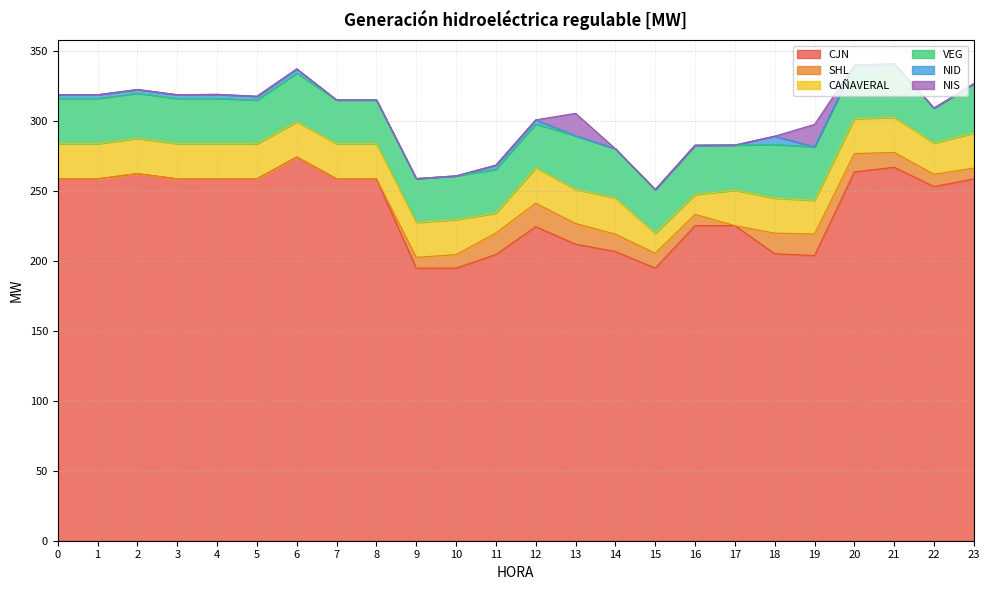

True or false: CJN and CAÑAVERAL intersect in this chart.

False